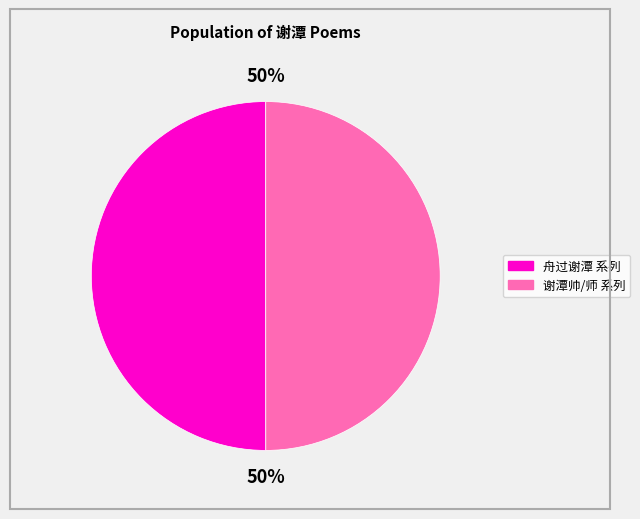

To the nearest percent, what is the average slice percentage?

50%